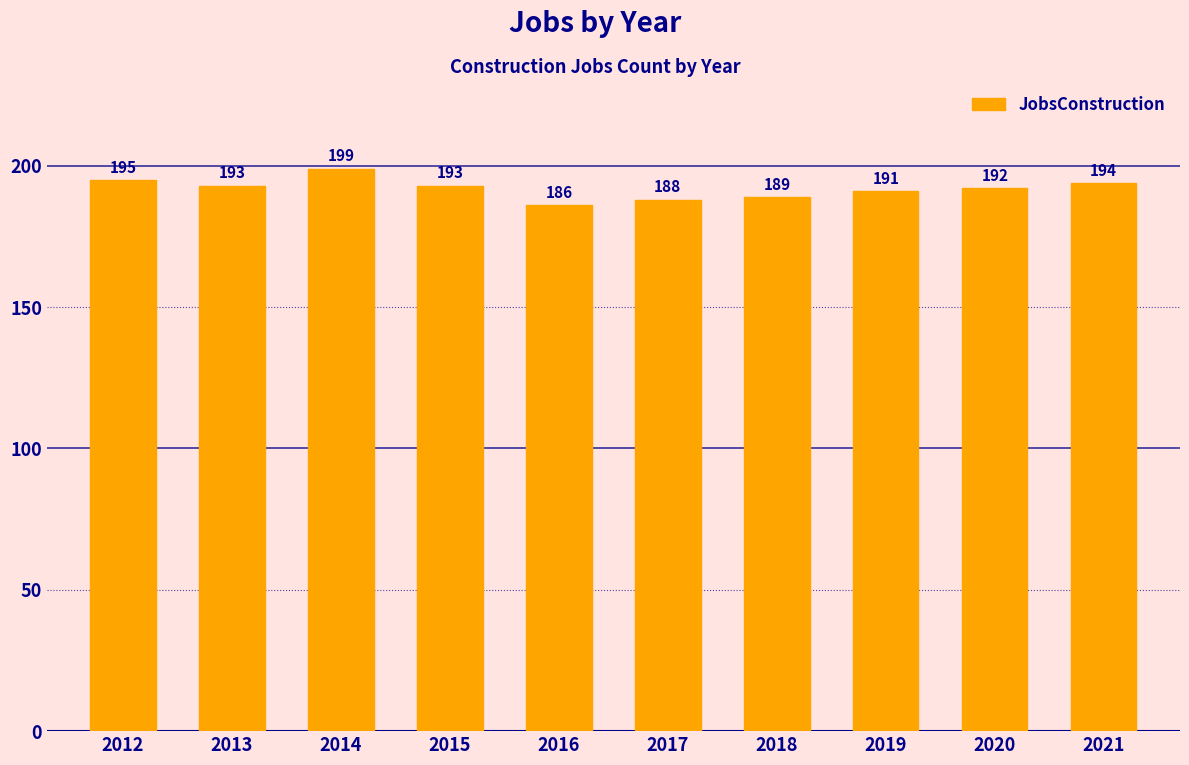

What value does the data have at 2018?

189